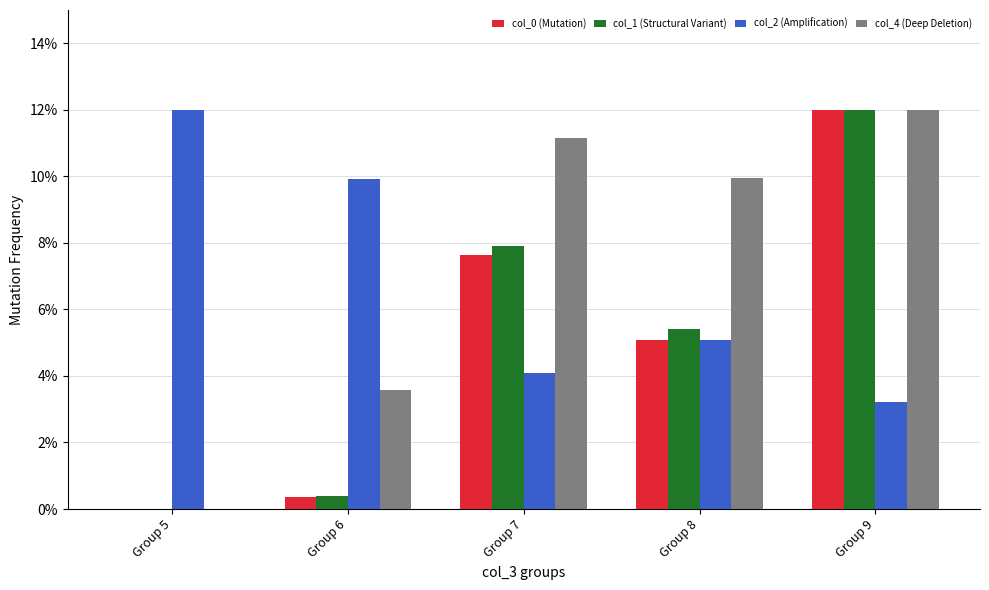

The col_2 (Amplification) series shows 5.4 at Group 7. True or false?

False